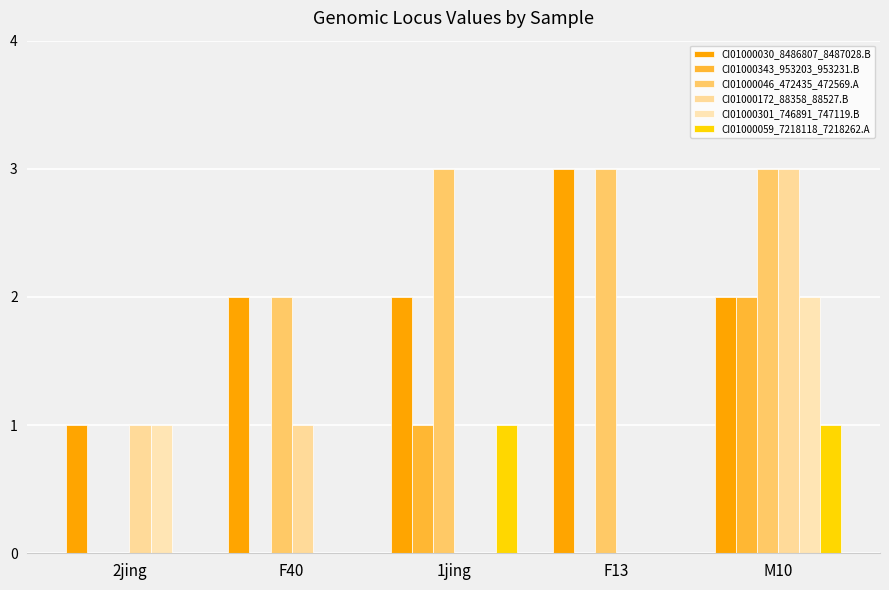

Which category has the lowest value in the CI01000030_8486807_8487028.B series?

2jing